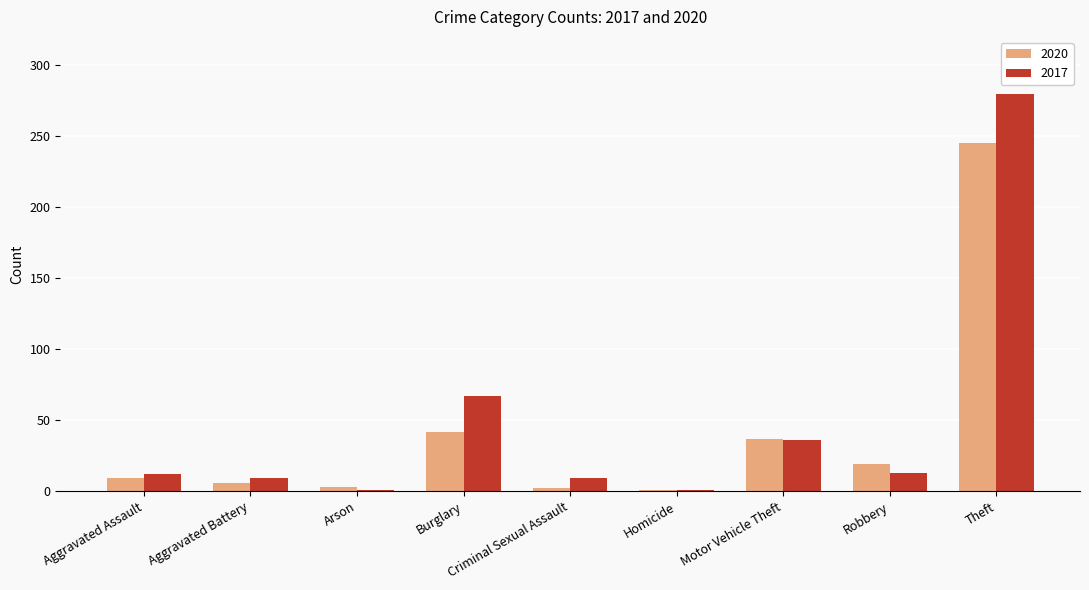

What is the label of the 3rd bar from the left?

Arson